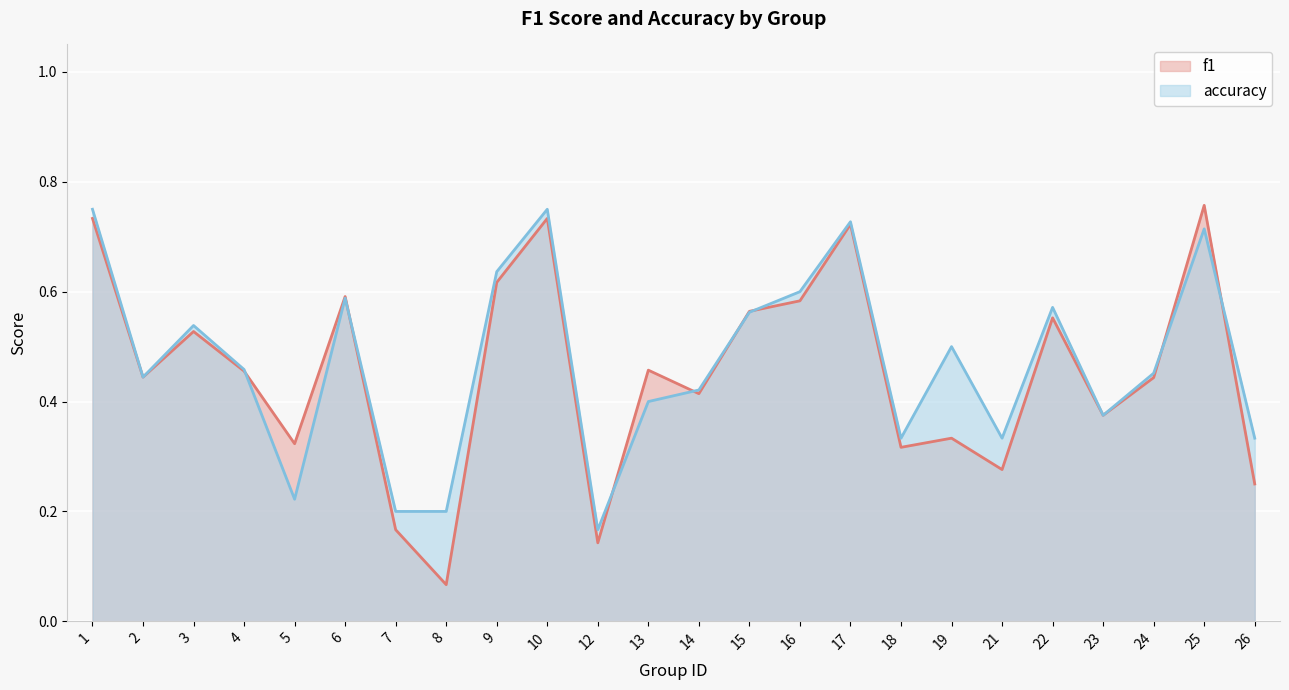

The value of accuracy at 12 is 0.3. True or false?

False